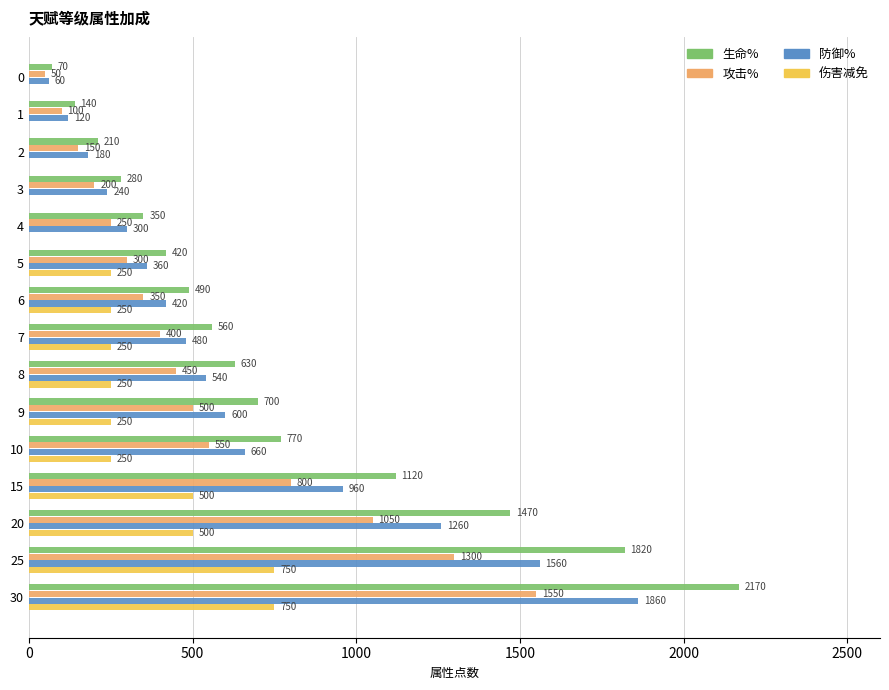

True or false: 攻击% has a value of 150 at 2.

True